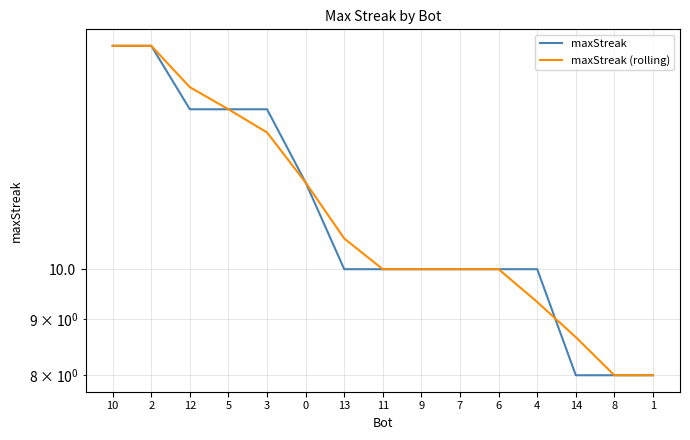

Reading left to right, what are all the values shown in this chart?

maxStreak: 16.0	16.0	14.0	14.0	14.0	12.0	10.0	10.0	10.0	10.0	10.0	10.0	8.0	8.0	8.0
maxStreak (rolling): 16.0	16.0	14.7	14.0	13.3	12.0	10.7	10.0	10.0	10.0	10.0	9.3	8.7	8.0	8.0